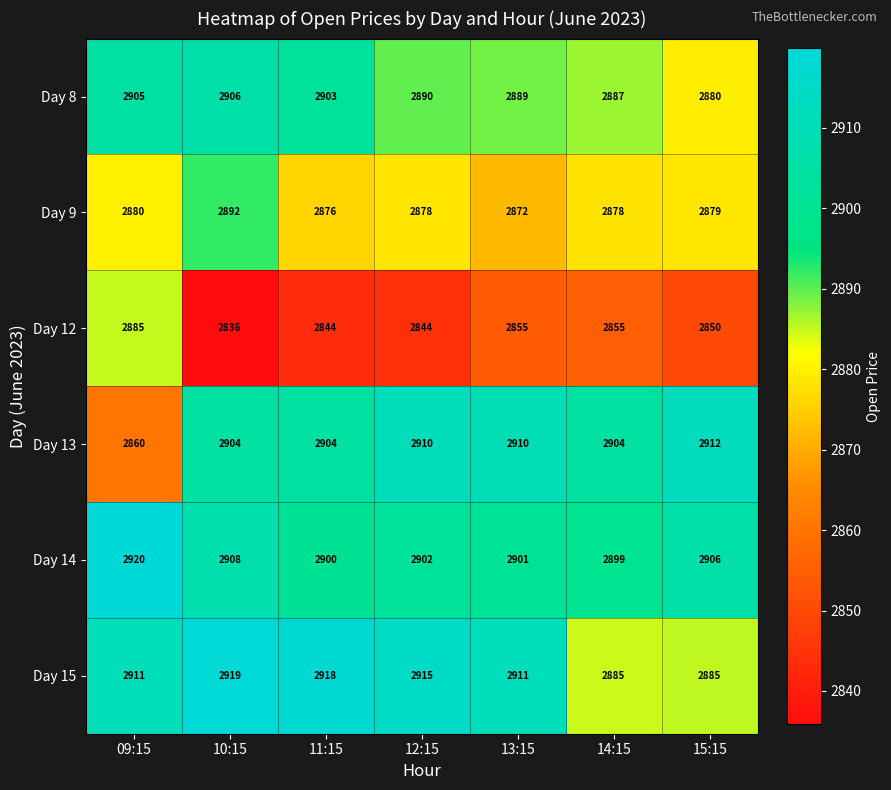

What is the sum of all Day 12 values?

19969